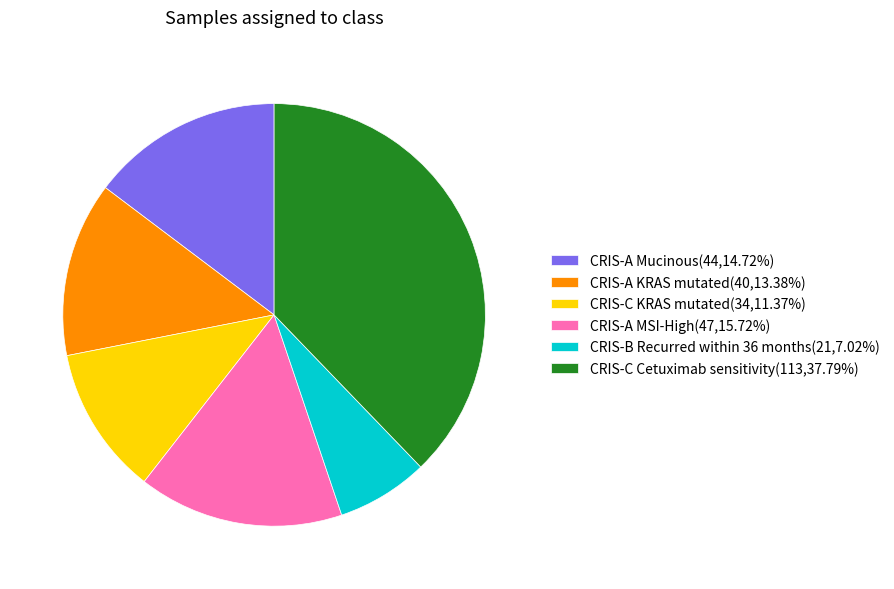

What is the ratio of the value at CRIS-C Cetuximab sensitivity to the value at CRIS-A Mucinous?

2.6